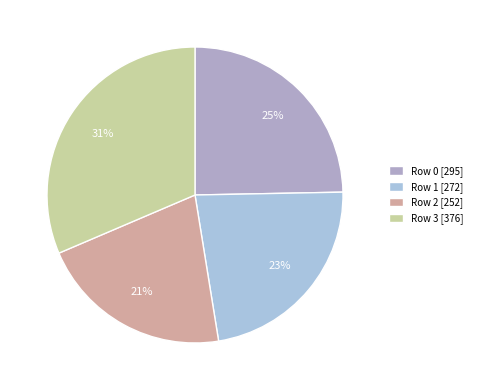

To the nearest percent, what percentage of the pie is Row 0?

25%